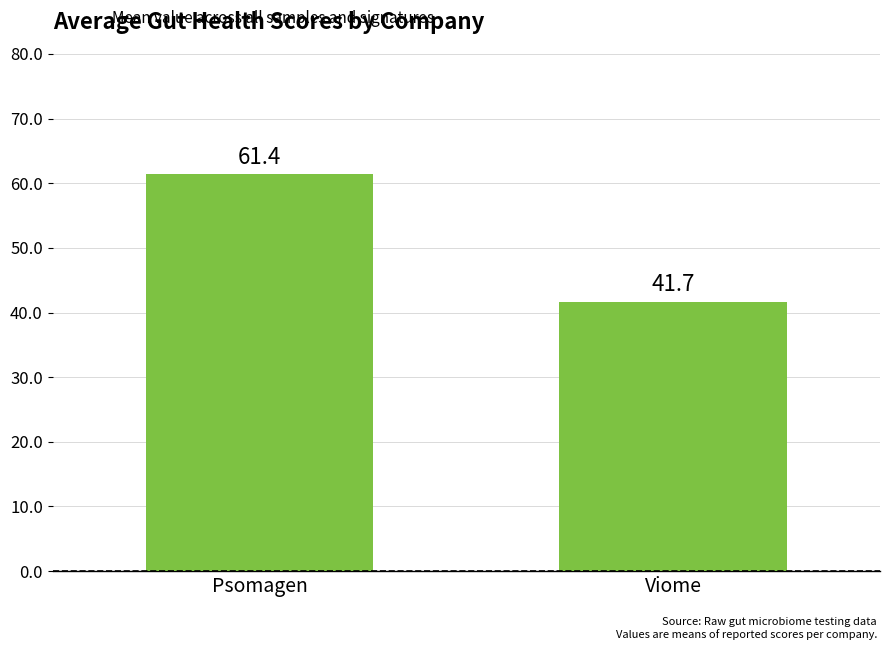

Rank the categories by value from highest to lowest.

Psomagen, Viome